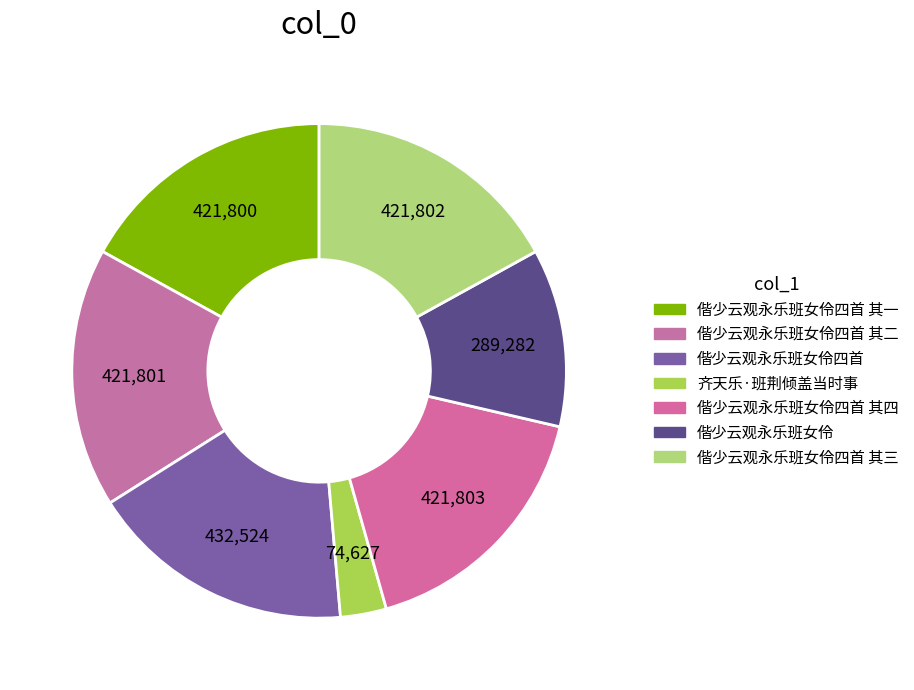

Count the number of slices in the pie.

7